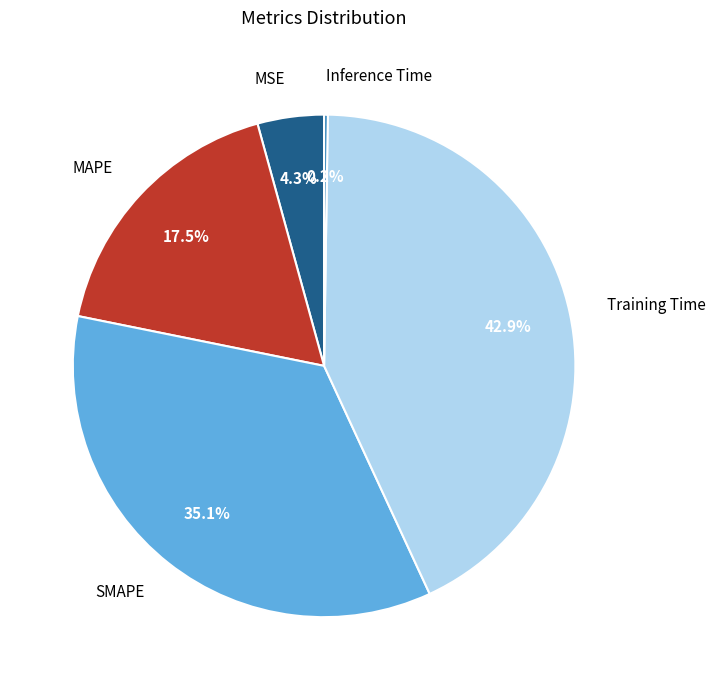

Does SMAPE represent more than half of the total?

No